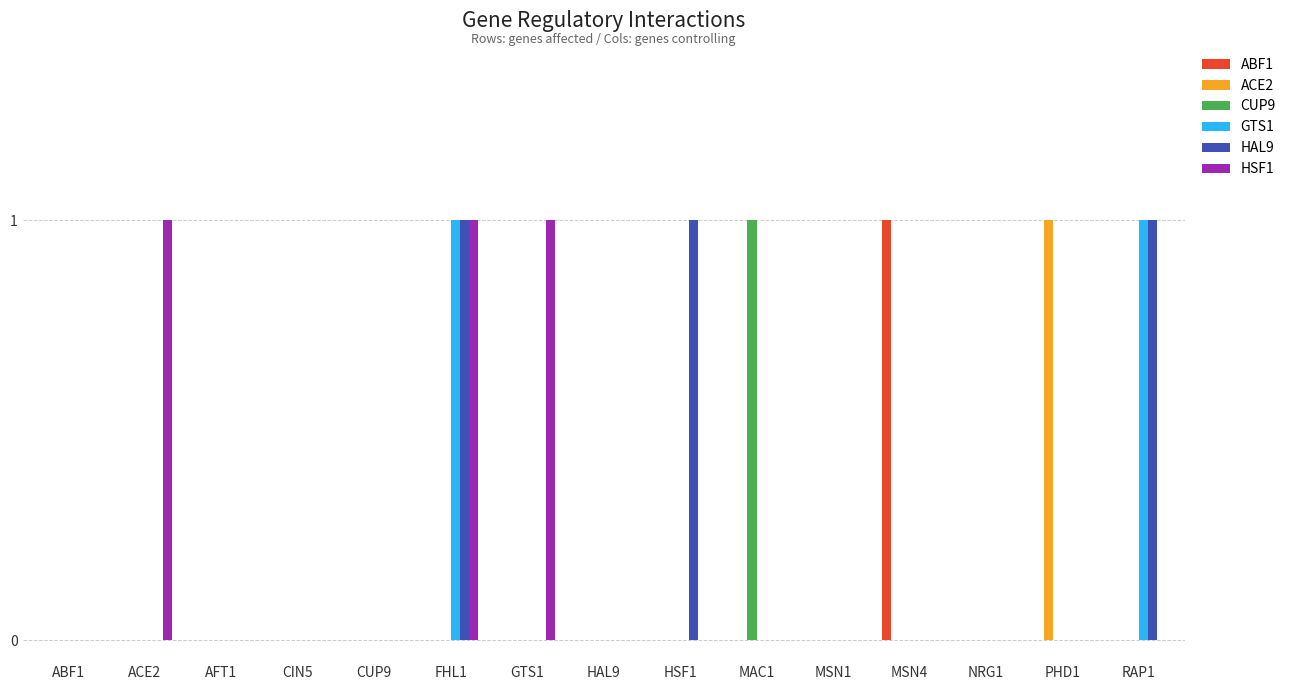

What are all the series names shown in the legend?

ABF1, ACE2, CUP9, GTS1, HAL9, HSF1